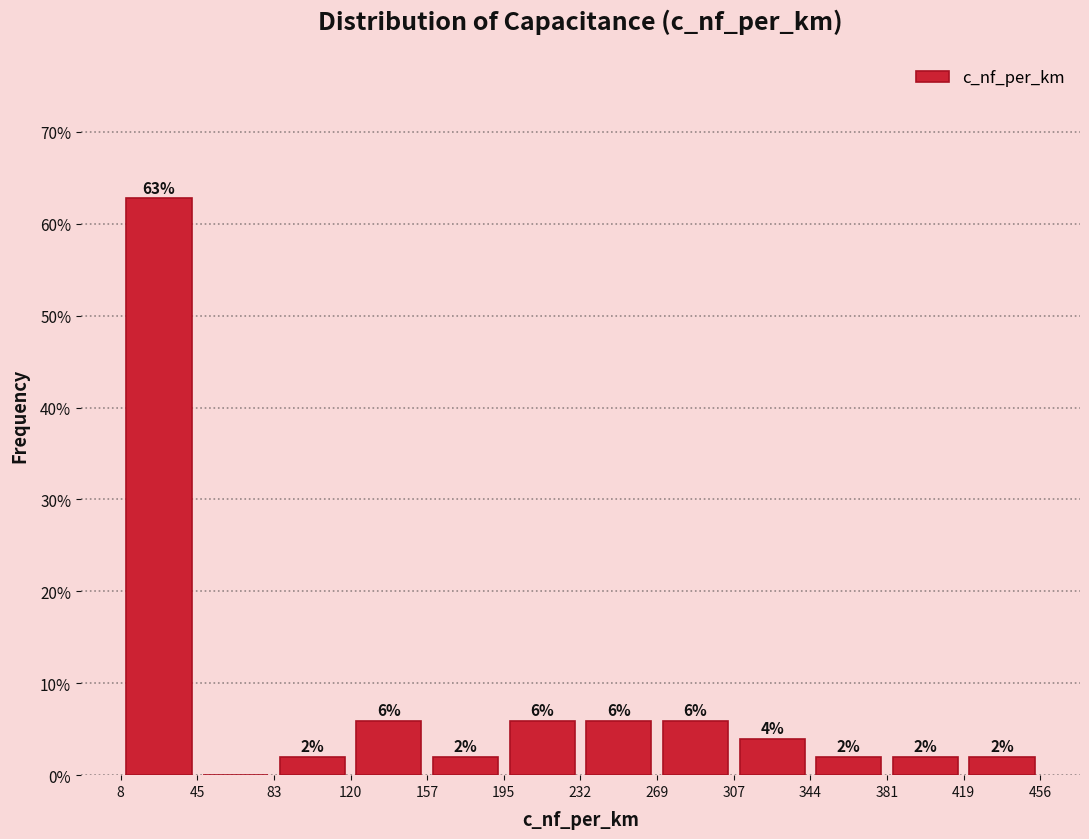

Which range on the x-axis has the tallest bar?

8 to 45